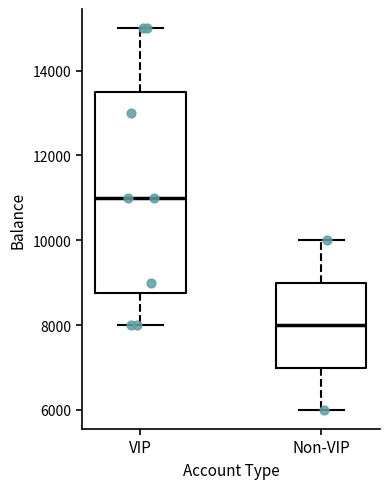

Reading left to right, transcribe this box plot: for each box, give where its median line is, the range the box spans, and where its two whiskers end, as read against the y-axis. The values are not printed on the chart, so give them approximately, as read against the axis.

VIP: median 11000, box 8800 to 13600, whiskers 8000 to 15000
Non-VIP: median 8000, box 7000 to 9000, whiskers 6000 to 10000